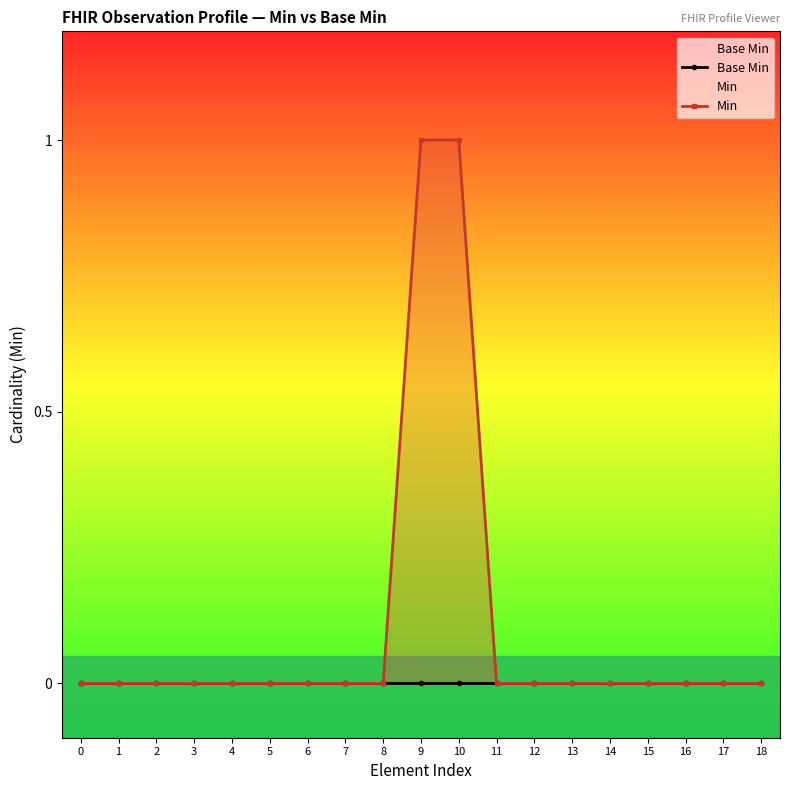

List the labels in order of Min value, smallest first.

0, 1, 2, 3, 4, 5, 6, 7, 8, 11, 12, 13, 14, 15, 16, 17, 18, 9, 10